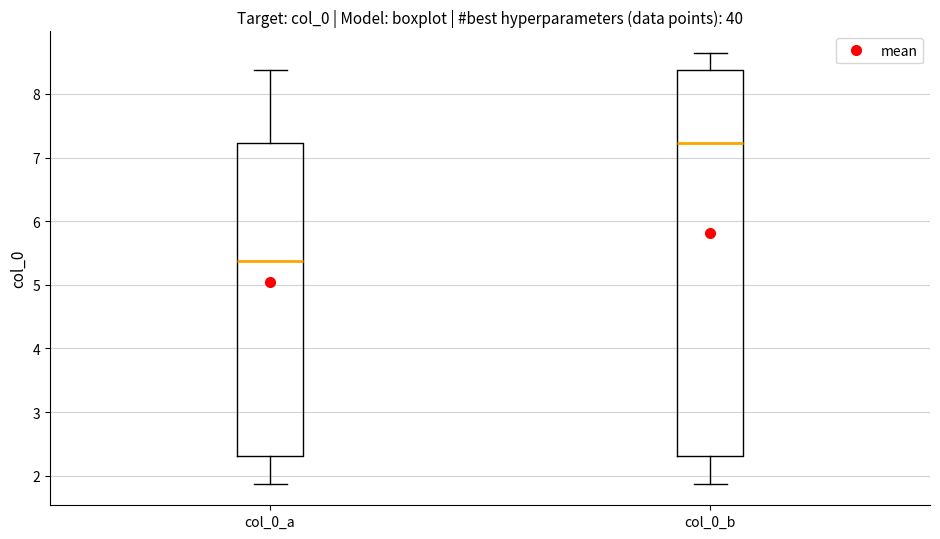

Which box's median line is the lowest?

col_0_a